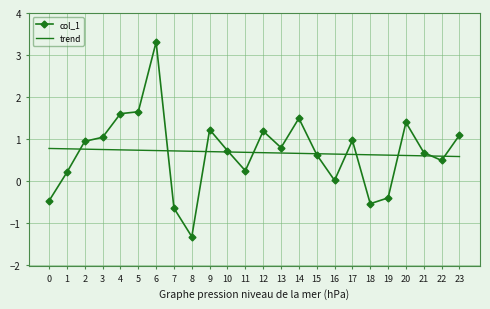

Which category has the highest value in the col_1 series?

6